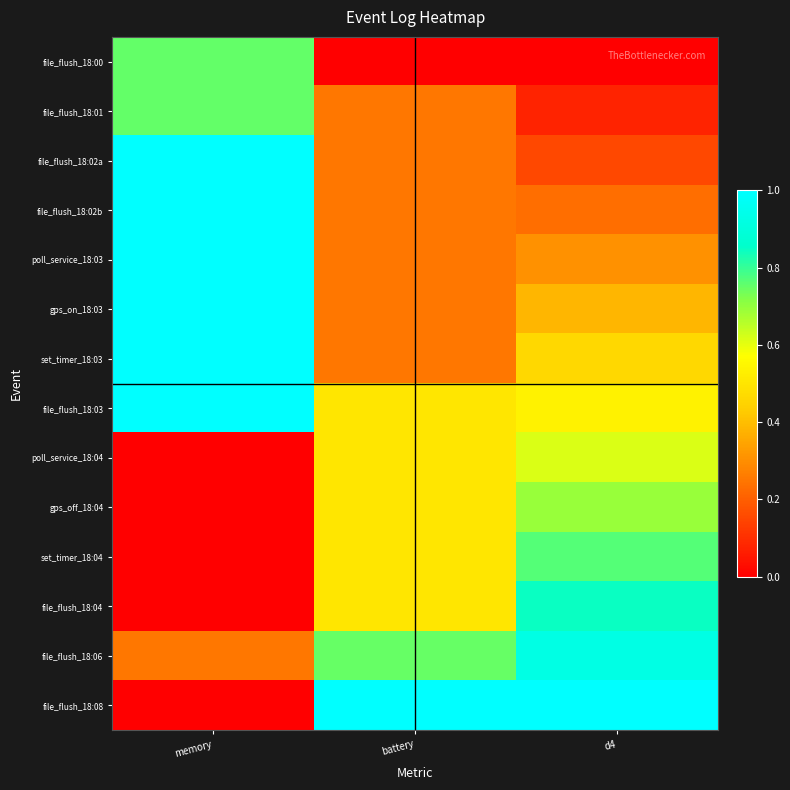

Reading left to right, list all the values displayed in this chart.

file_flush_18:00: memory=0.8	battery=0.0	d4=0.0
file_flush_18:01: memory=0.8	battery=0.3	d4=0.1
file_flush_18:02a: memory=1.0	battery=0.3	d4=0.2
file_flush_18:02b: memory=1.0	battery=0.3	d4=0.2
poll_service_18:03: memory=1.0	battery=0.3	d4=0.3
gps_on_18:03: memory=1.0	battery=0.3	d4=0.4
set_timer_18:03: memory=1.0	battery=0.3	d4=0.5
file_flush_18:03: memory=1.0	battery=0.5	d4=0.5
poll_service_18:04: memory=0.0	battery=0.5	d4=0.6
gps_off_18:04: memory=0.0	battery=0.5	d4=0.7
set_timer_18:04: memory=0.0	battery=0.5	d4=0.8
file_flush_18:04: memory=0.0	battery=0.5	d4=0.8
file_flush_18:06: memory=0.2	battery=0.7	d4=0.9
file_flush_18:08: memory=0.0	battery=1.0	d4=1.0